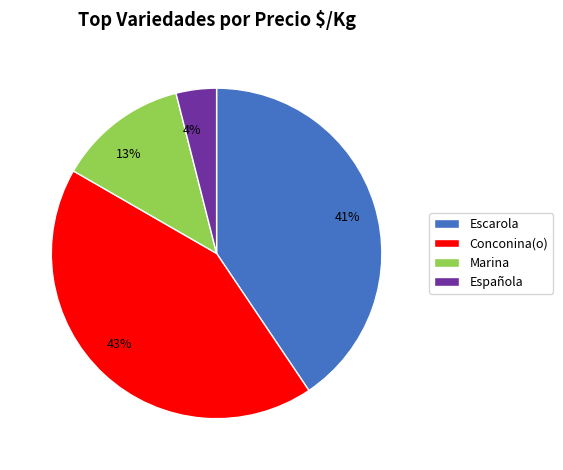

Does any single category account for the majority?

No